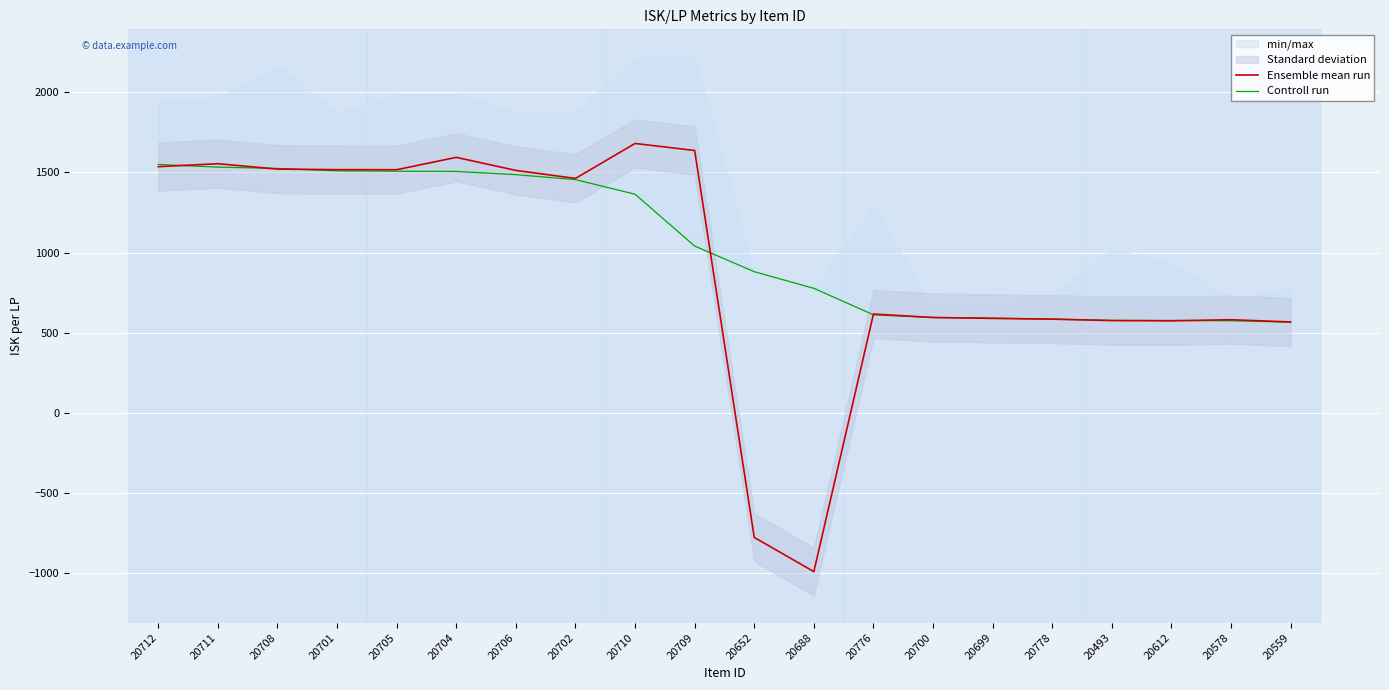

At which label does Ensemble mean run reach its peak?

20710